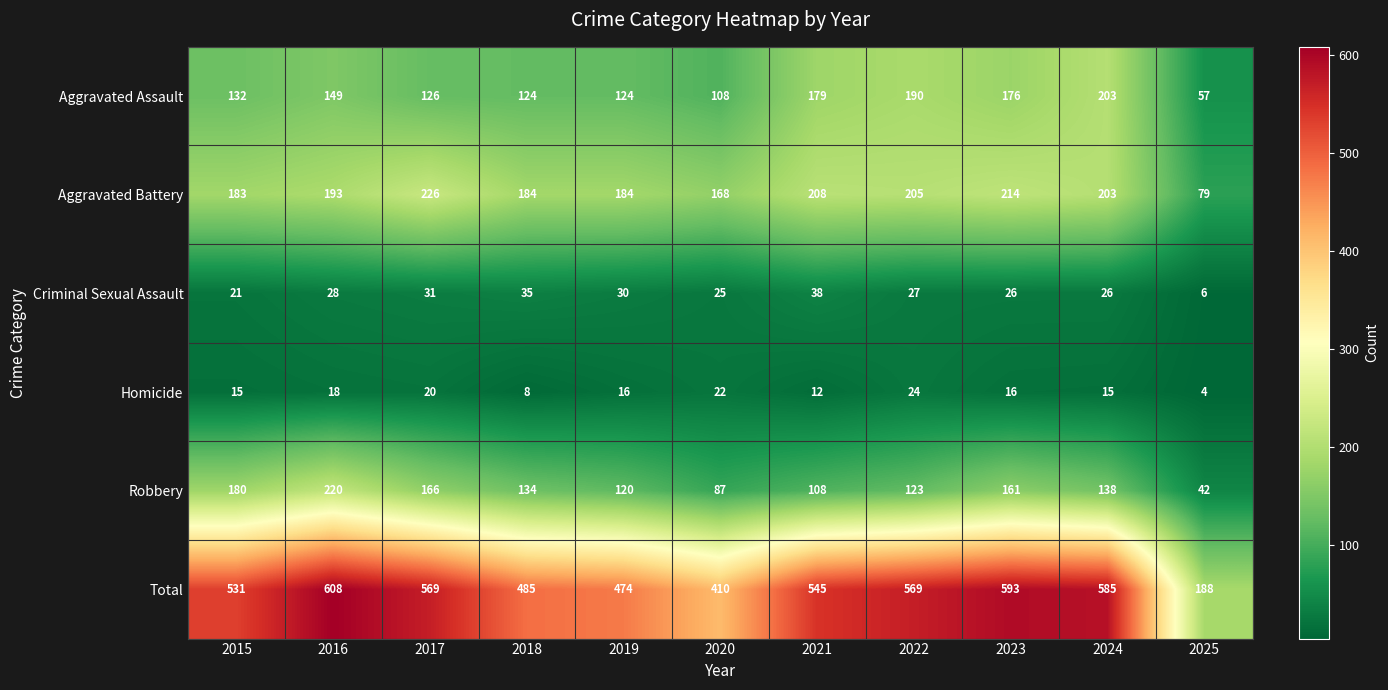

The value of Aggravated Battery at 2021 is 208. True or false?

True